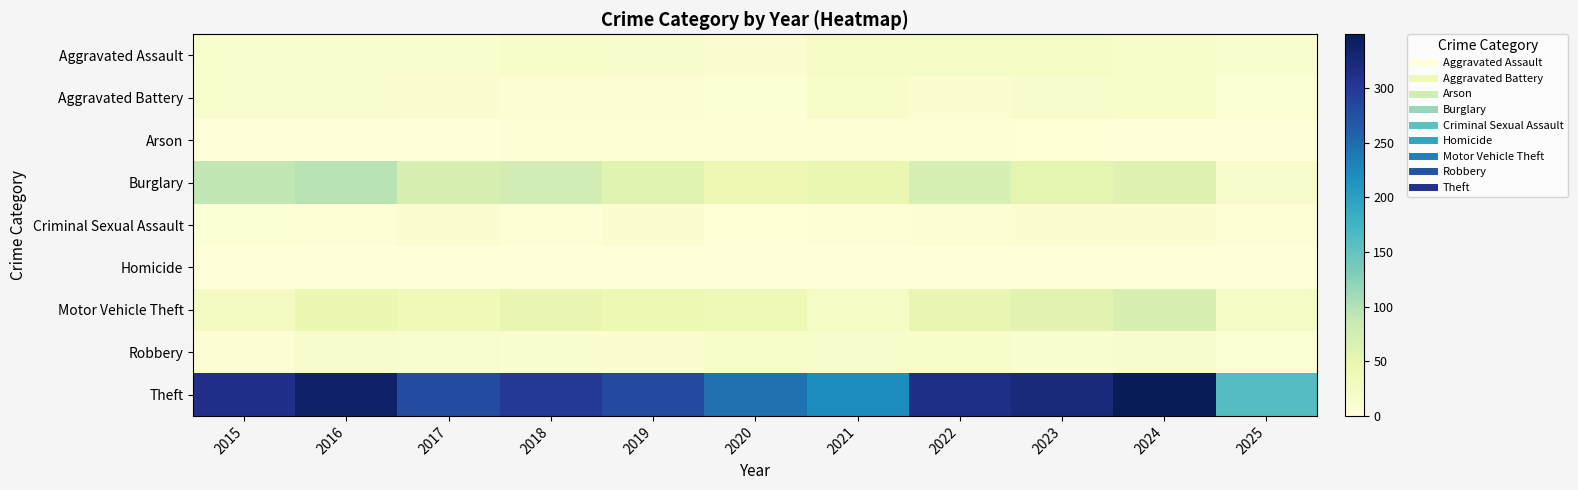

Reading right to left, what are all the values shown in this chart?

Aggravated Assault: 2025=11	2024=19	2023=22	2022=23	2021=21	2020=9	2019=16	2018=19	2017=12	2016=13	2015=12
Aggravated Battery: 2025=6	2024=18	2023=16	2022=9	2021=17	2020=6	2019=8	2018=8	2017=9	2016=13	2015=13
Arson: 2025=0	2024=0	2023=2	2022=4	2021=4	2020=3	2019=4	2018=4	2017=1	2016=0	2015=1
Burglary: 2025=16	2024=59	2023=54	2022=70	2021=47	2020=42	2019=58	2018=75	2017=67	2016=96	2015=90
Criminal Sexual Assault: 2025=3	2024=9	2023=10	2022=8	2021=5	2020=2	2019=10	2018=4	2017=9	2016=3	2015=6
Homicide: 2025=1	2024=0	2023=0	2022=1	2021=0	2020=1	2019=0	2018=0	2017=1	2016=1	2015=0
Motor Vehicle Theft: 2025=23	2024=68	2023=57	2022=50	2021=23	2020=37	2019=43	2018=50	2017=36	2016=44	2015=27
Robbery: 2025=6	2024=16	2023=12	2022=19	2021=16	2020=19	2019=9	2018=11	2017=13	2016=15	2015=8
Theft: 2025=160	2024=349	2023=322	2022=314	2021=221	2020=245	2019=281	2018=300	2017=280	2016=337	2015=311